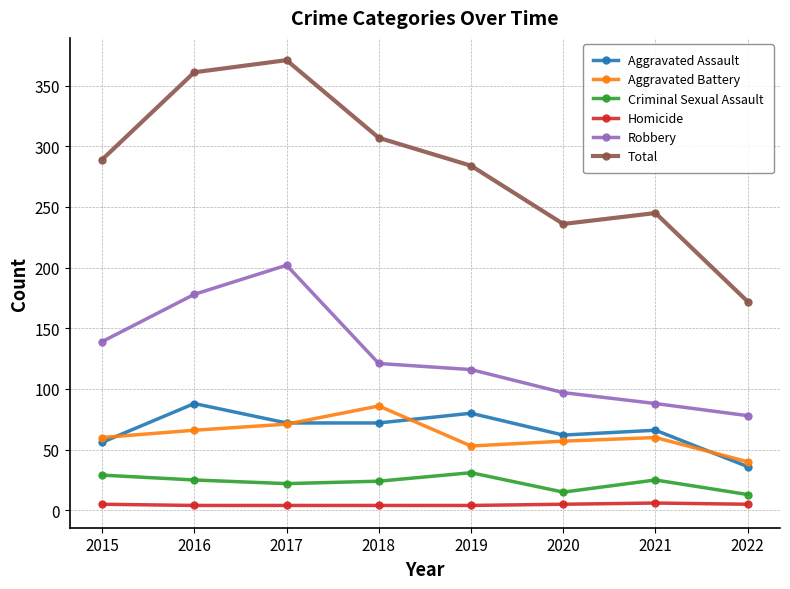

True or false: Total and Aggravated Battery cross at least once.

False